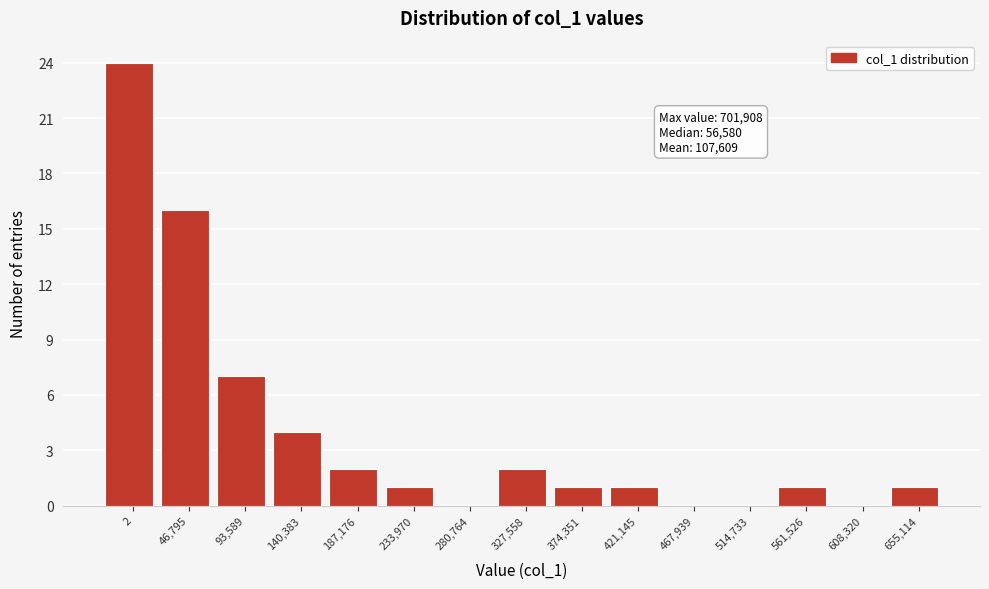

Reading left to right, list all the values displayed in this chart.

2=24	46,795=16	93,589=7	140,383=4	187,176=2	233,970=1	280,764=0	327,558=2	374,351=1	421,145=1	467,939=0	514,733=0	561,526=1	608,320=0	655,114=1